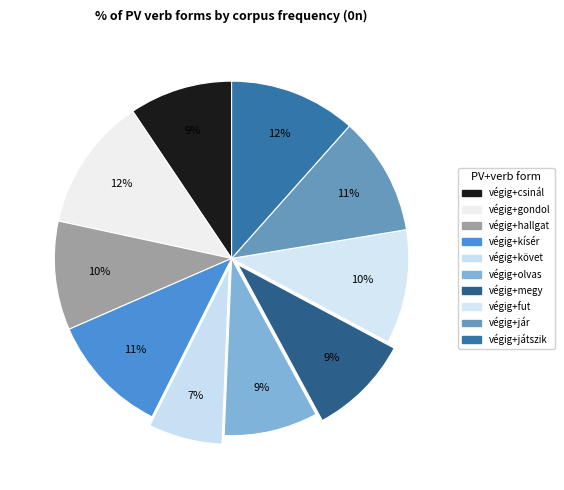

What is the smallest slice in the pie chart?

végig+követ